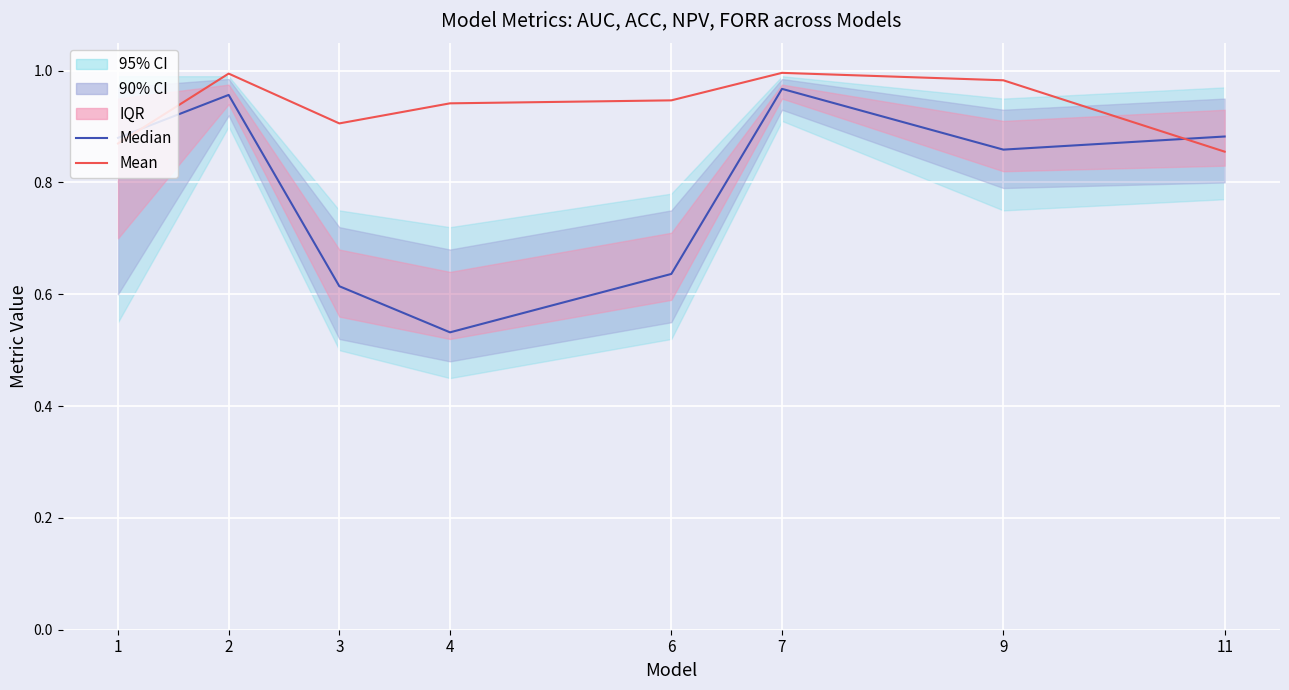

Which series has the largest range (max minus min)?

Median